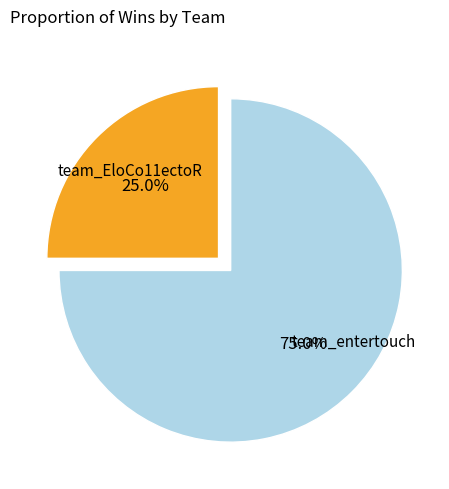

Between team_EloCo11ectoR and team_entertouch, which is larger?

team_entertouch